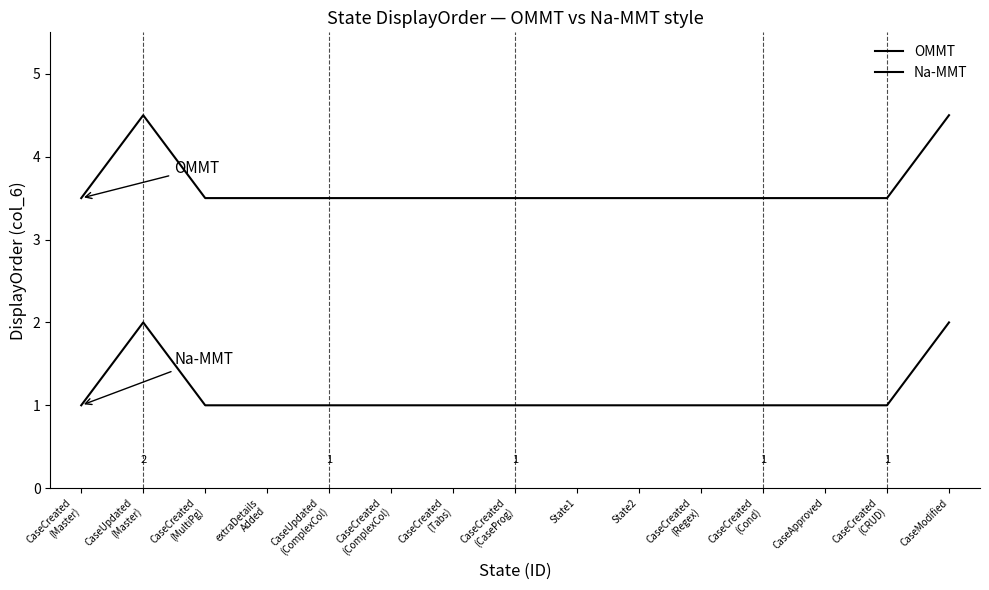

What is the total value across all series at CaseCreated
(MultiPg)?

4.5